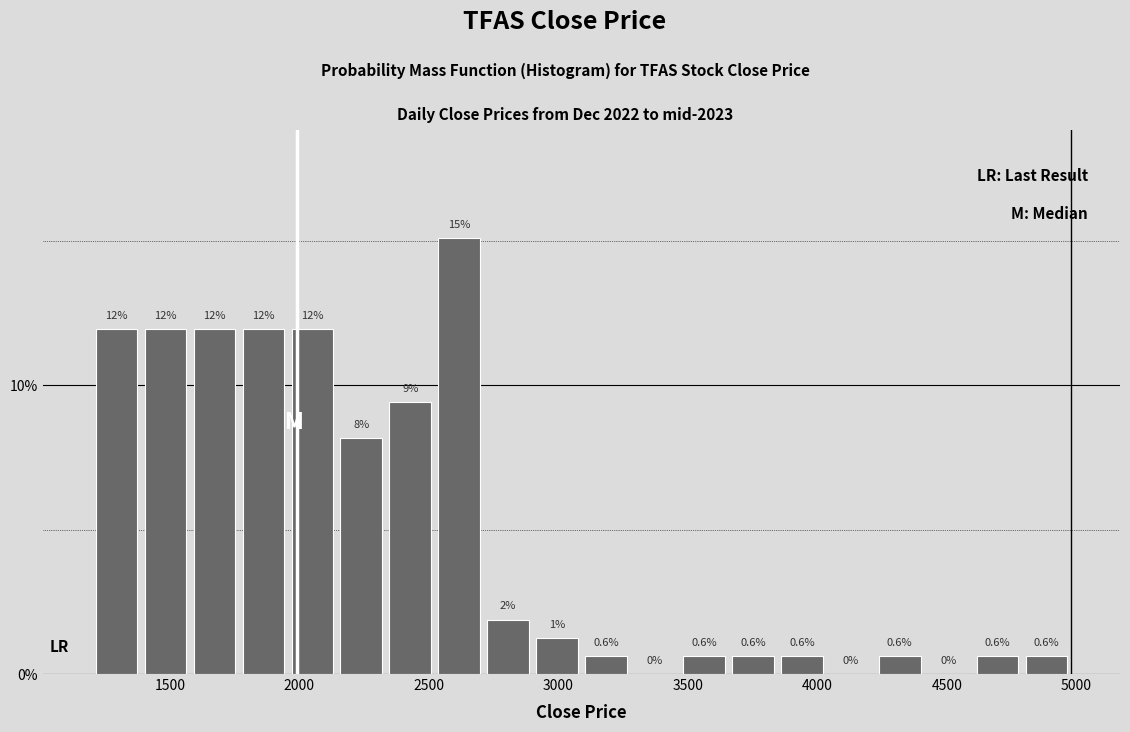

Read against the x-axis, roughly where is the centre of the tallest bar?

2600